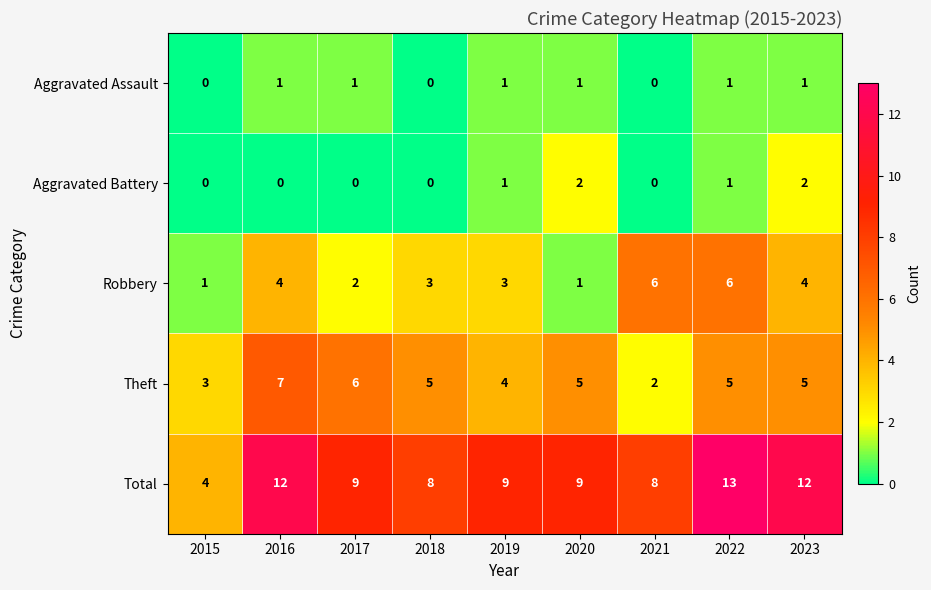

The value of Total at 2018 is 8. True or false?

True